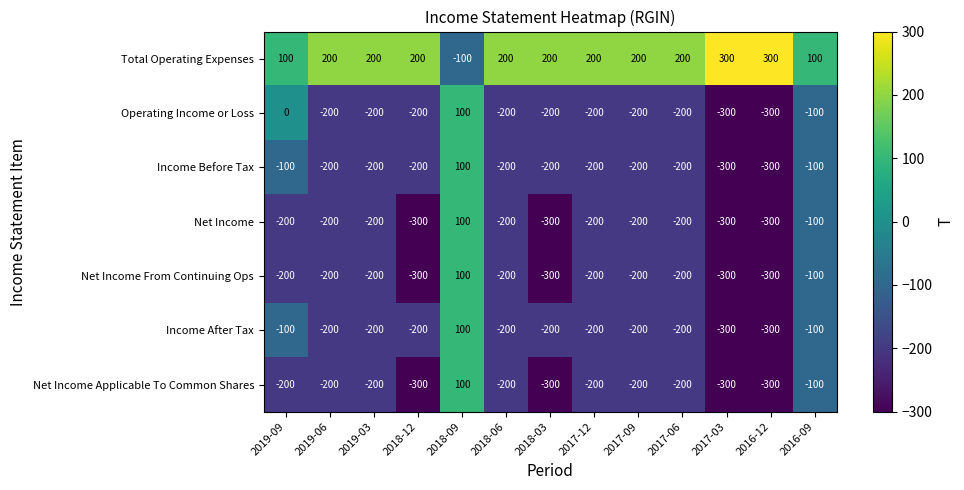

True or false: Net Income has a value of -200 at 2018-06.

True